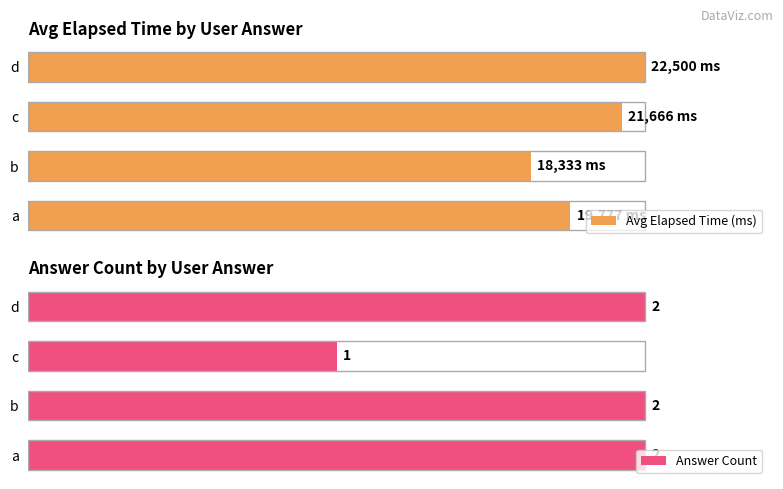

The value of Answer Count at b is 20.6. True or false?

False